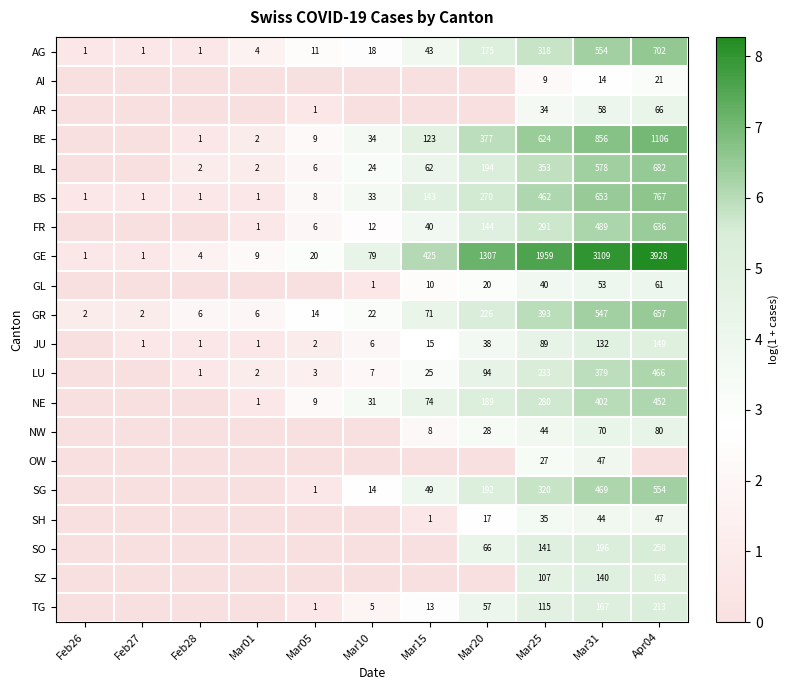

Is it true that BE equals 9 at Mar05?

True